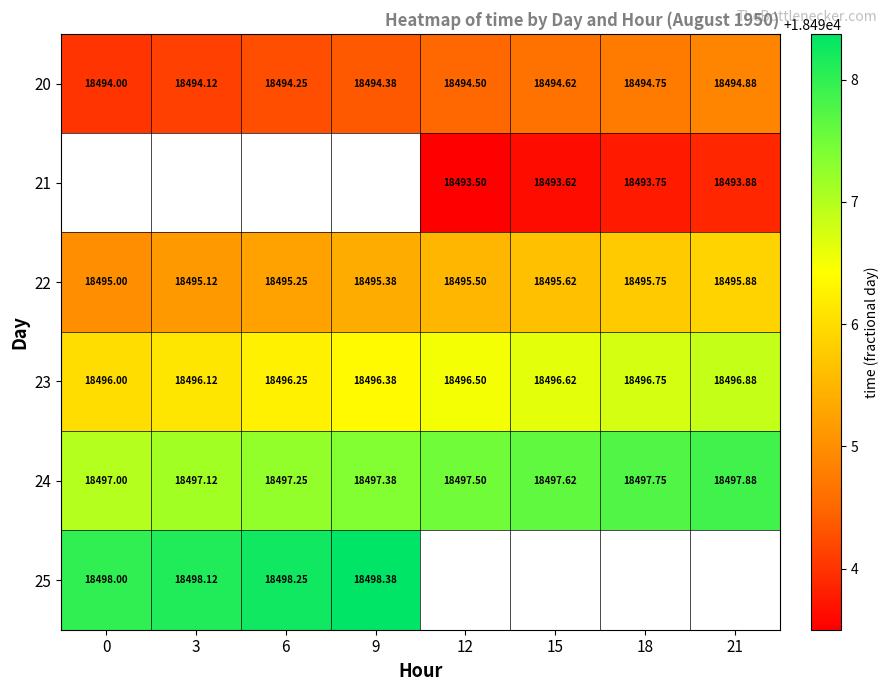

What value does the 24 series have at 0?

18497.0